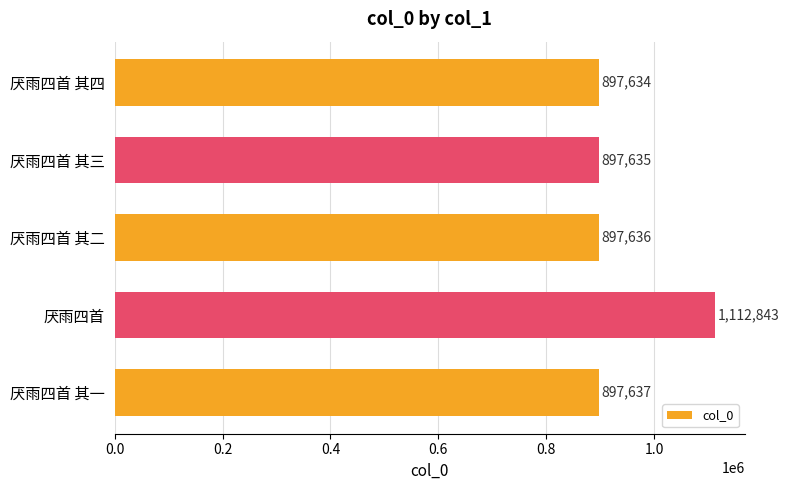

The chart shows a value of 1465549 at 厌雨四首 其一. True or false?

False